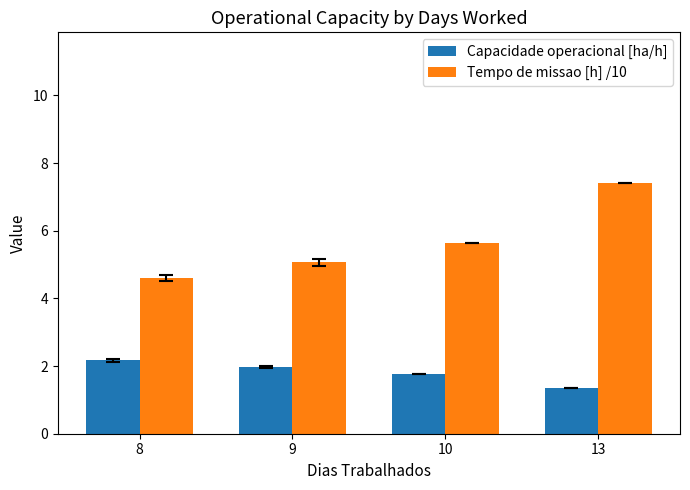

What is the sum of all Capacidade operacional [ha/h] values?

7.3